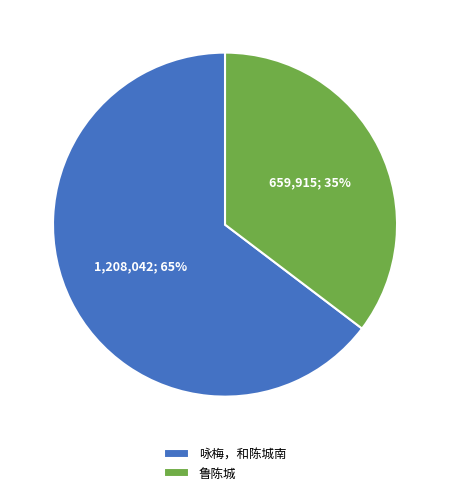

True or false: 咏梅，和陈城南 accounts for 51% of the total.

False